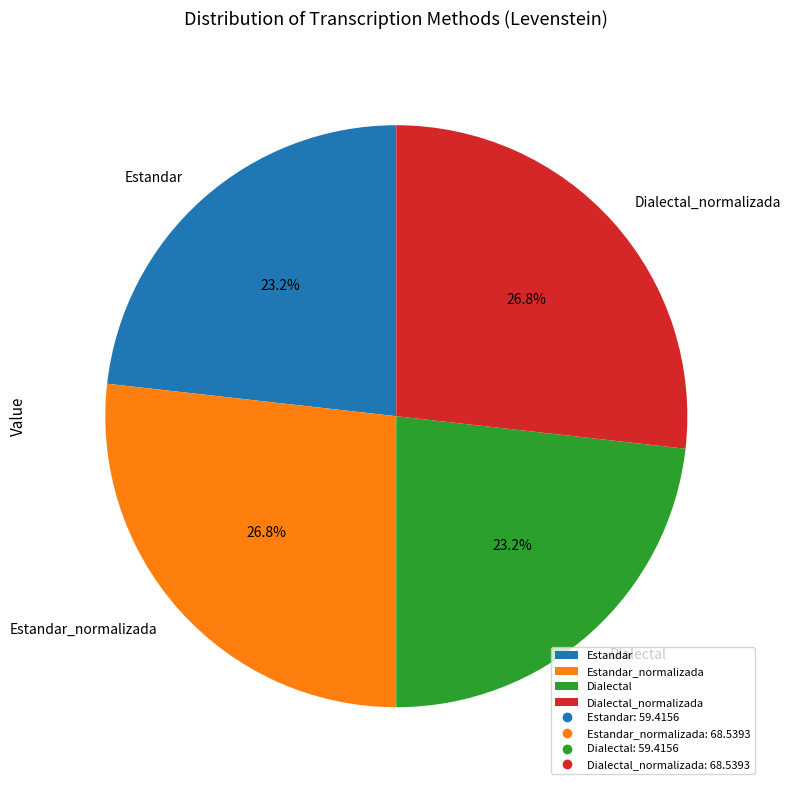

Is Dialectal the majority of the pie?

No